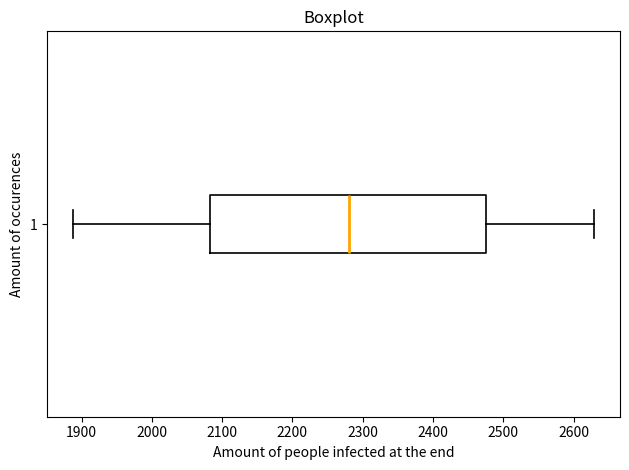

Where does the median line of the box at y = 1 sit on the x-axis? The values are not printed on the chart, so give them approximately, as read against the axis.

2280